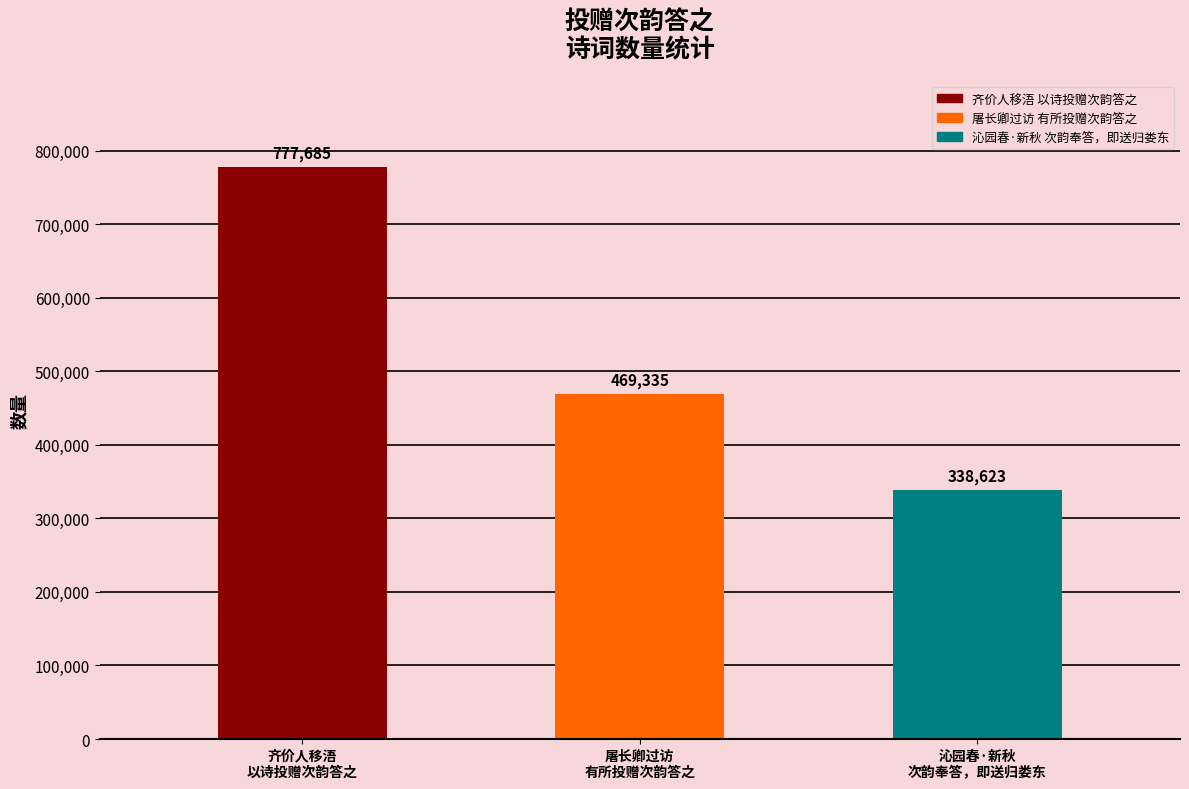

Rank the categories by value from lowest to highest.

沁园春·新秋
次韵奉答，即送归娄东, 屠长卿过访
有所投赠次韵答之, 齐价人移浯
以诗投赠次韵答之